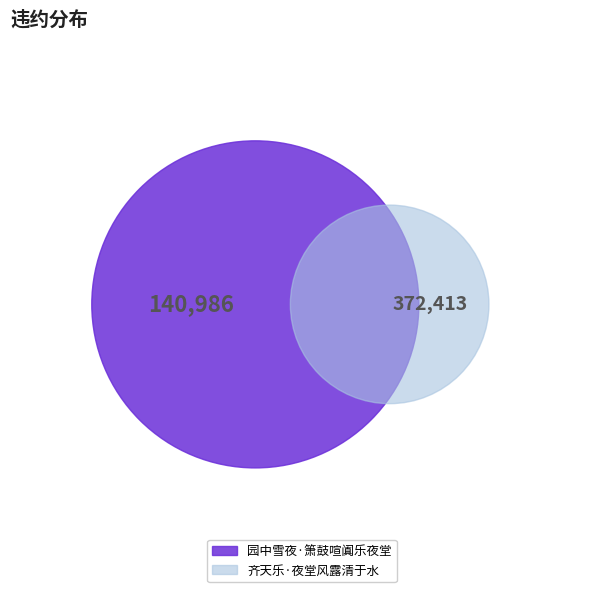

How many segments does this pie chart have?

2